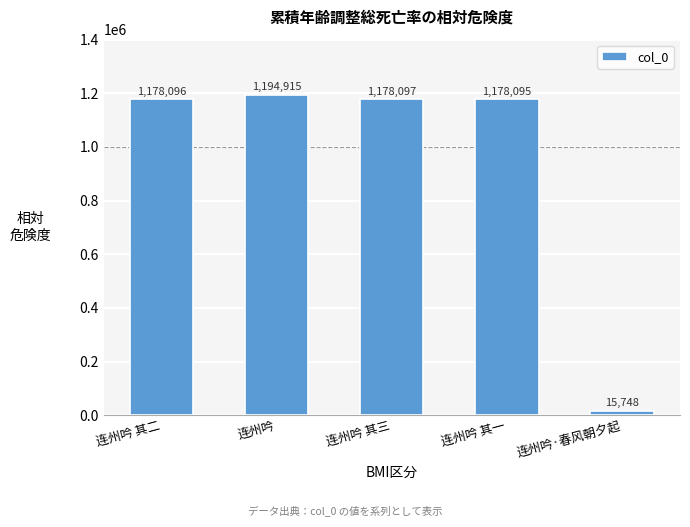

At which category does the chart reach its minimum across all series?

连州吟·春风朝夕起